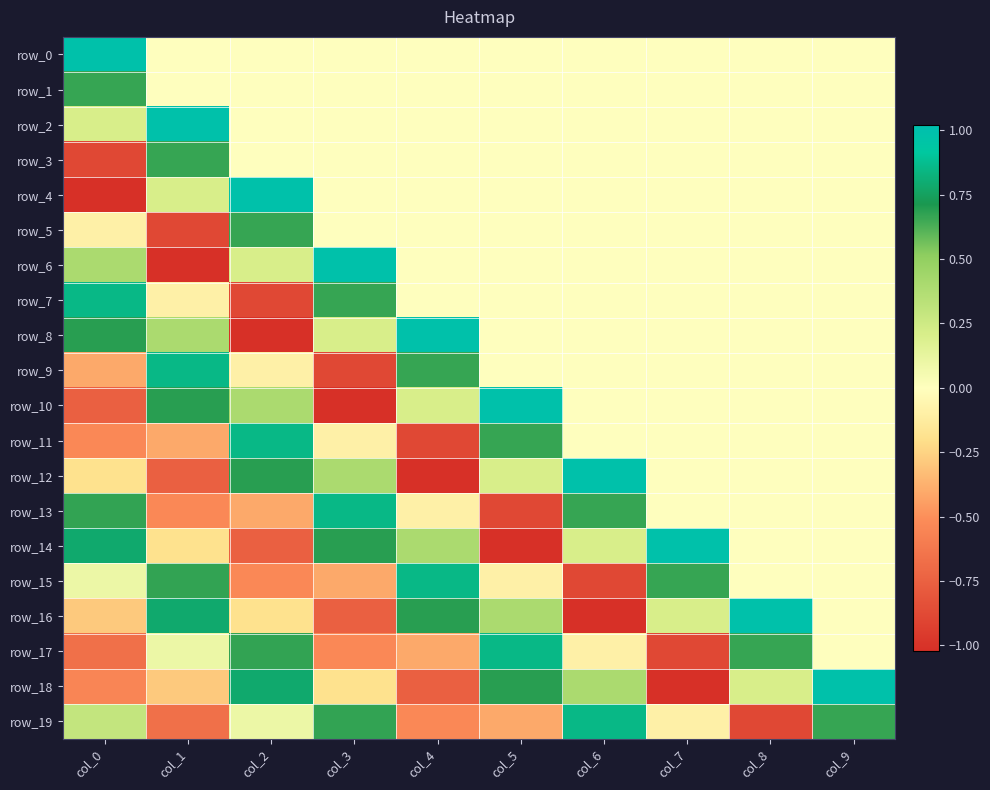

What is the maximum value shown in the chart?

1.0